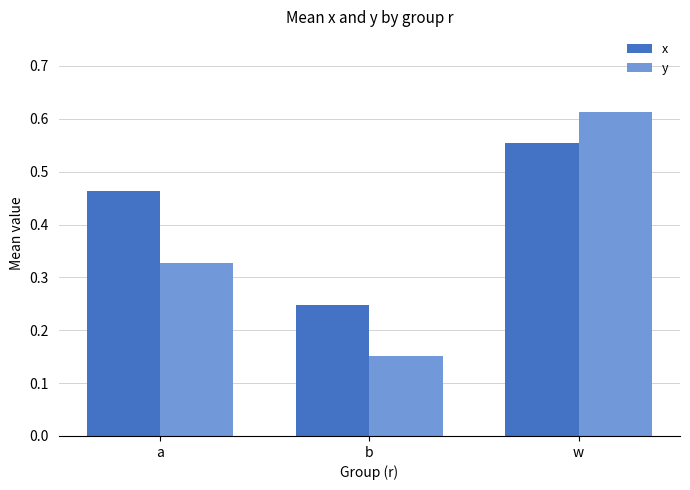

Which category has the lowest value in the y series?

b